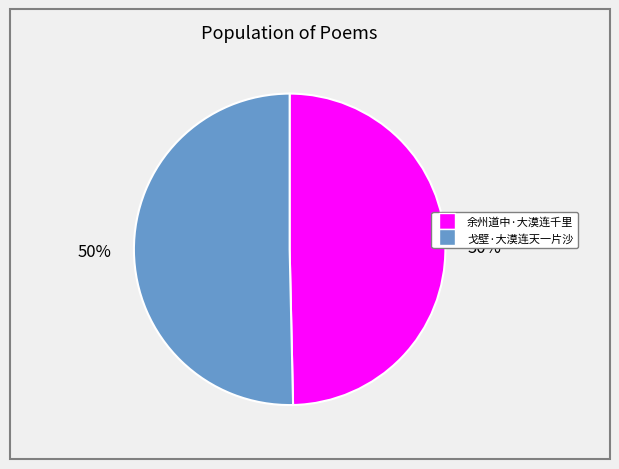

To the nearest percent, what is the combined percentage of 余州道中·大漠连千里 and 戈壁·大漠连天一片沙?

100%